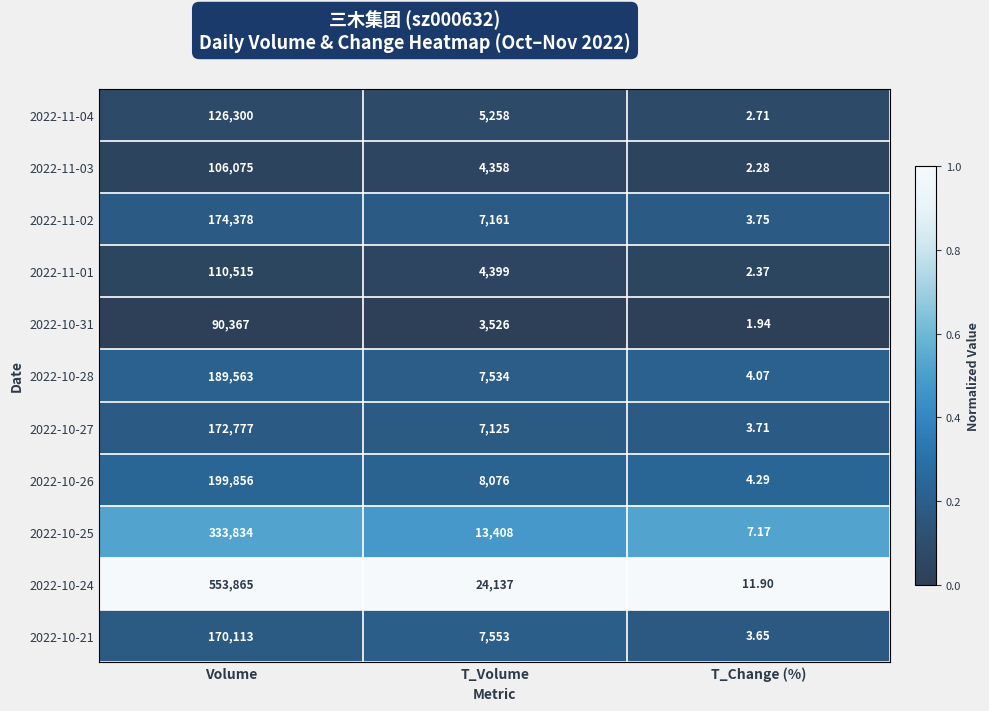

At which label does 2022-11-04 reach its minimum?

T_Change (%)